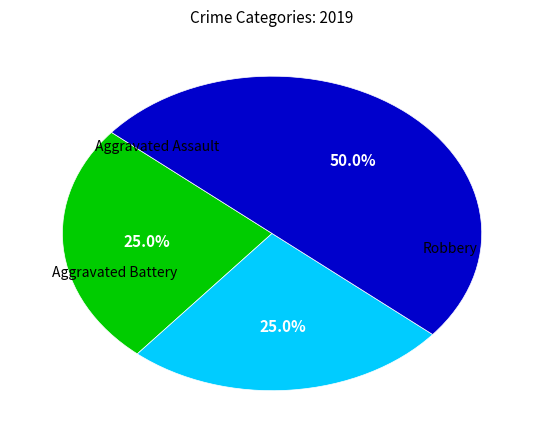

How many slices are in this pie chart?

3